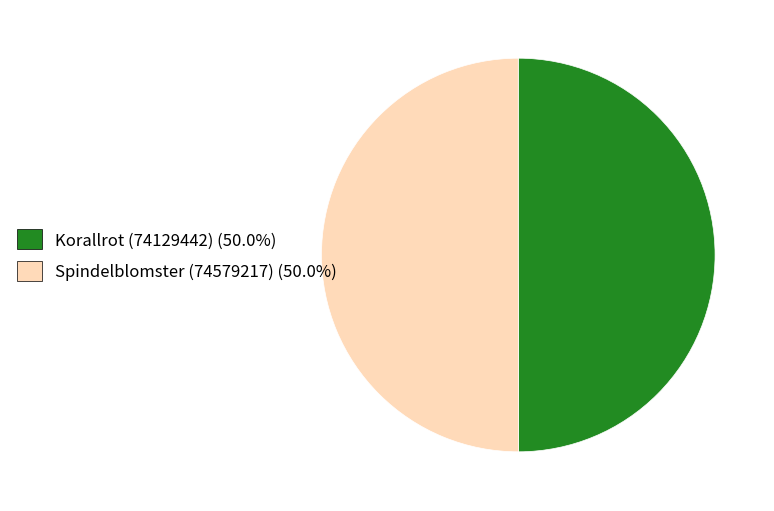

What is the ratio of the value at Korallrot (74129442) (50.0%) to the value at Spindelblomster (74579217) (50.0%)?

1.0